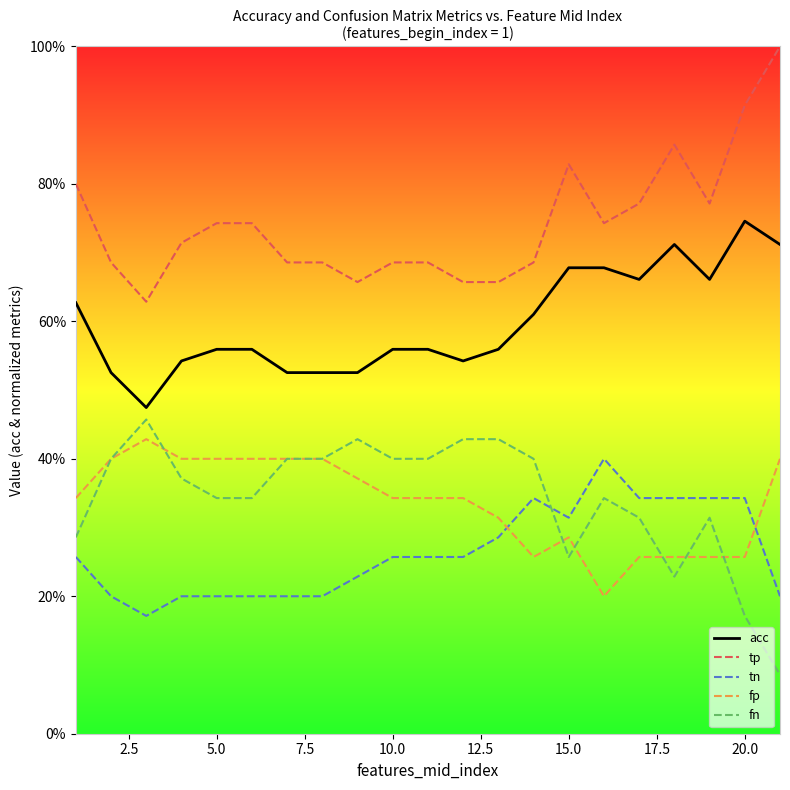

Rank the series by their maximum value, from highest to lowest.

tp, acc, fn, fp, tn